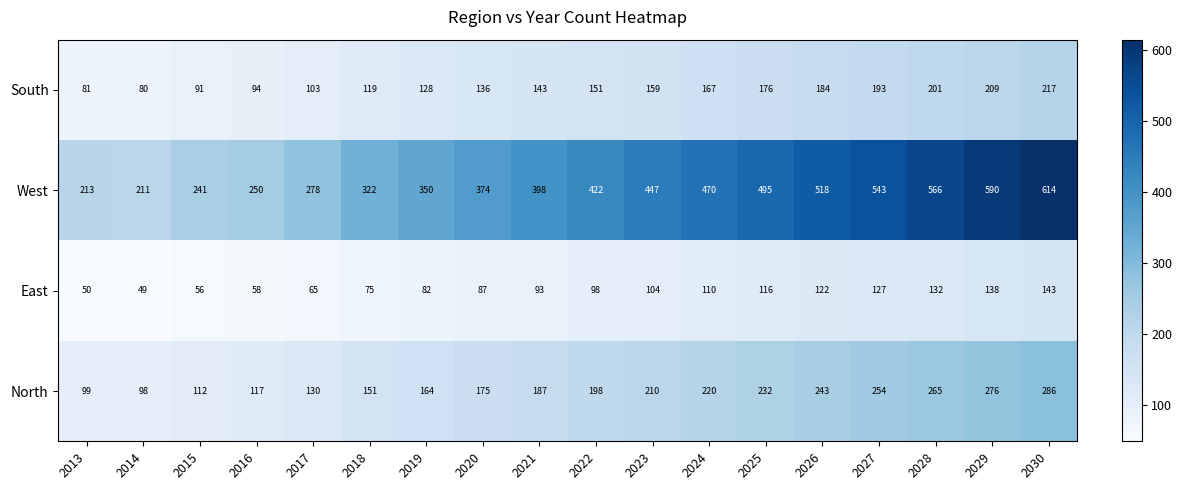

What is the smallest value displayed?

49